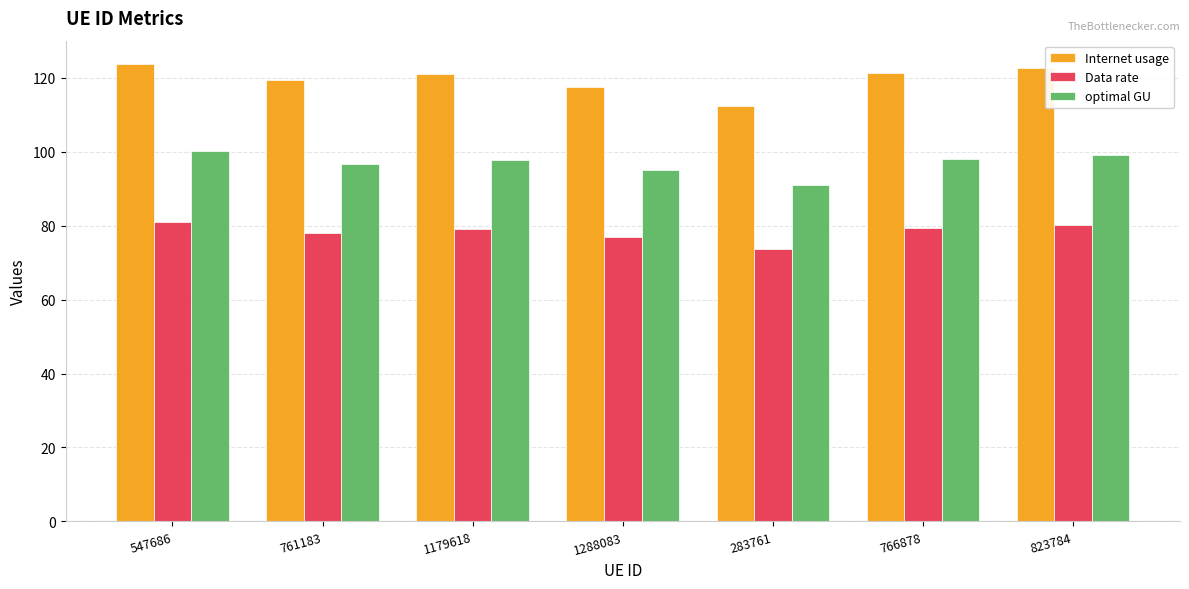

At which category is the sum across all series the highest?

547686